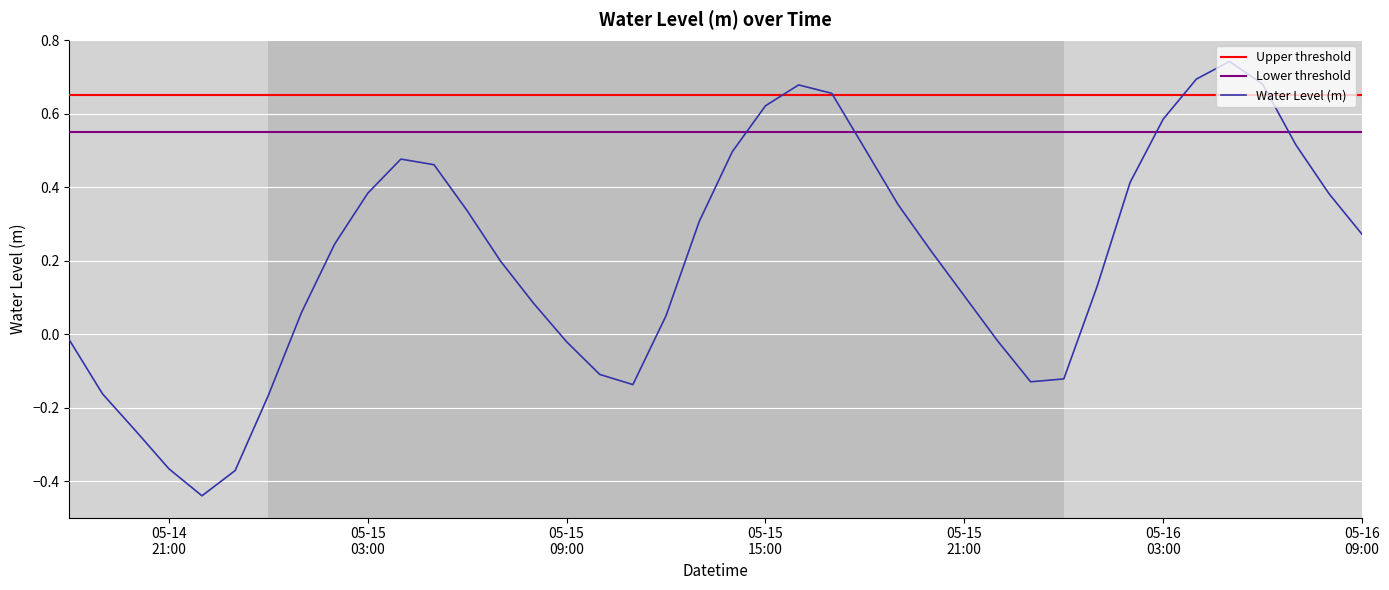

Which category has the highest value across all series?

2023-05-16 05:00:00